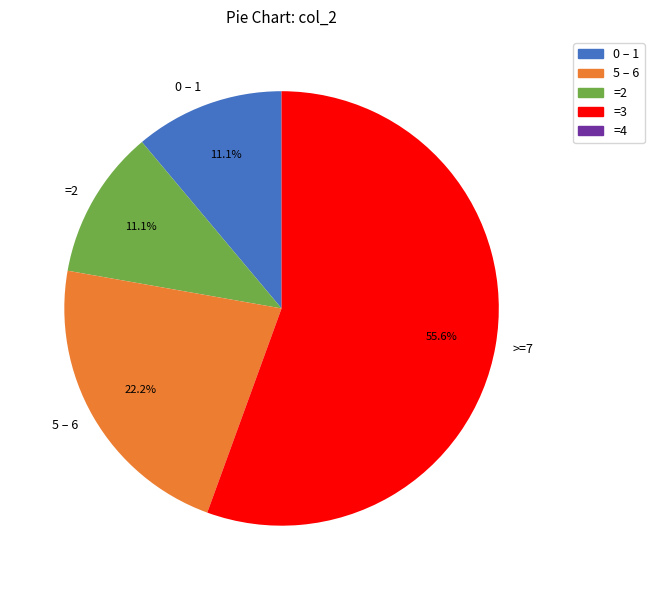

What is the largest slice in the pie chart?

>=7